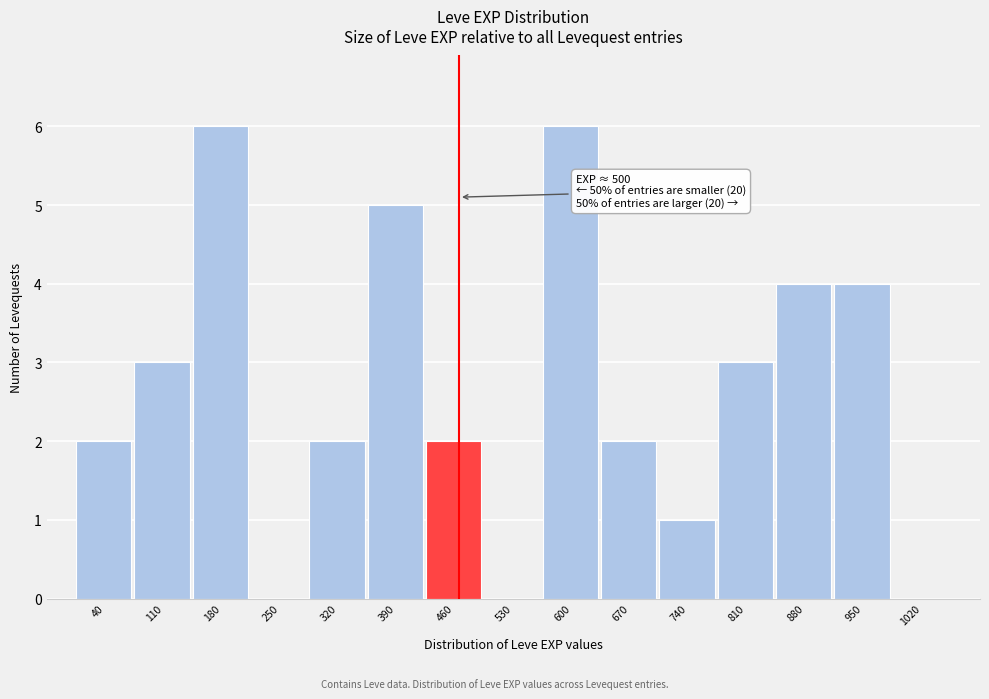

Reading right to left, list all the values displayed in this chart.

1020=0	950=4	880=4	810=3	740=1	670=2	600=6	530=0	460=2	390=5	320=2	250=0	180=6	110=3	40=2